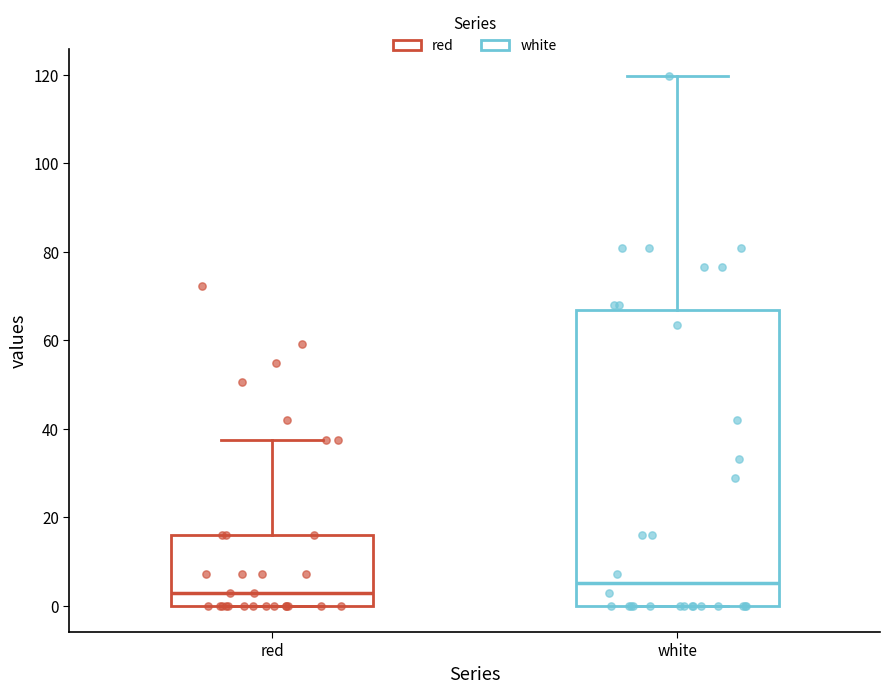

Reading left to right, transcribe this box plot: for each box, give where its median line is, the range the box spans, and where its two whiskers end, as read against the y-axis. The values are not printed on the chart, so give them approximately, as read against the axis.

red: median 2, box 0 to 16, whiskers 0 to 38
white: median 6, box 0 to 66, whiskers 0 to 120